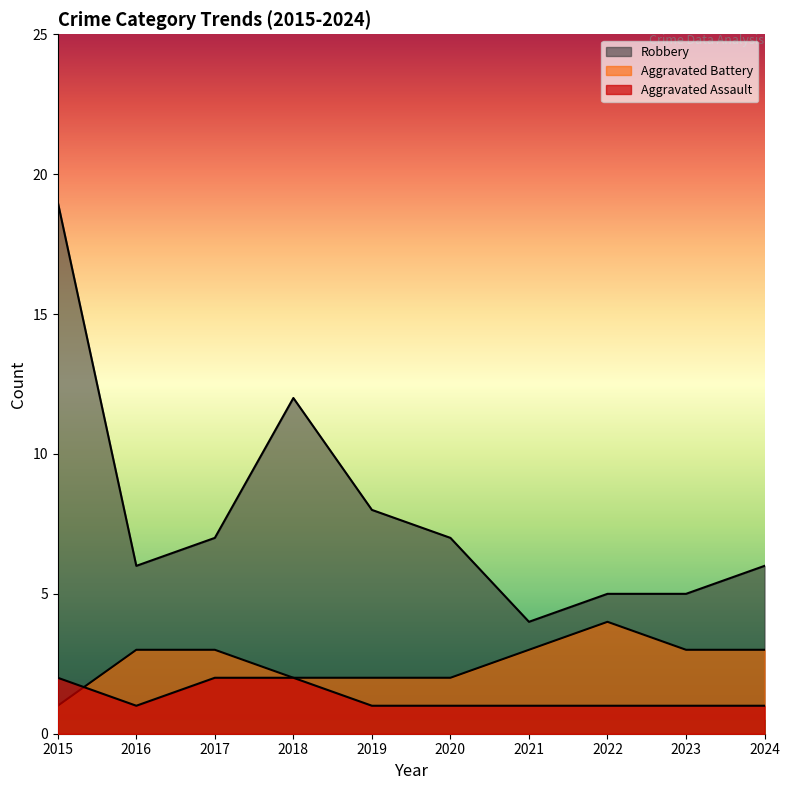

What is the difference between the maximum and minimum values in the Robbery series?

15